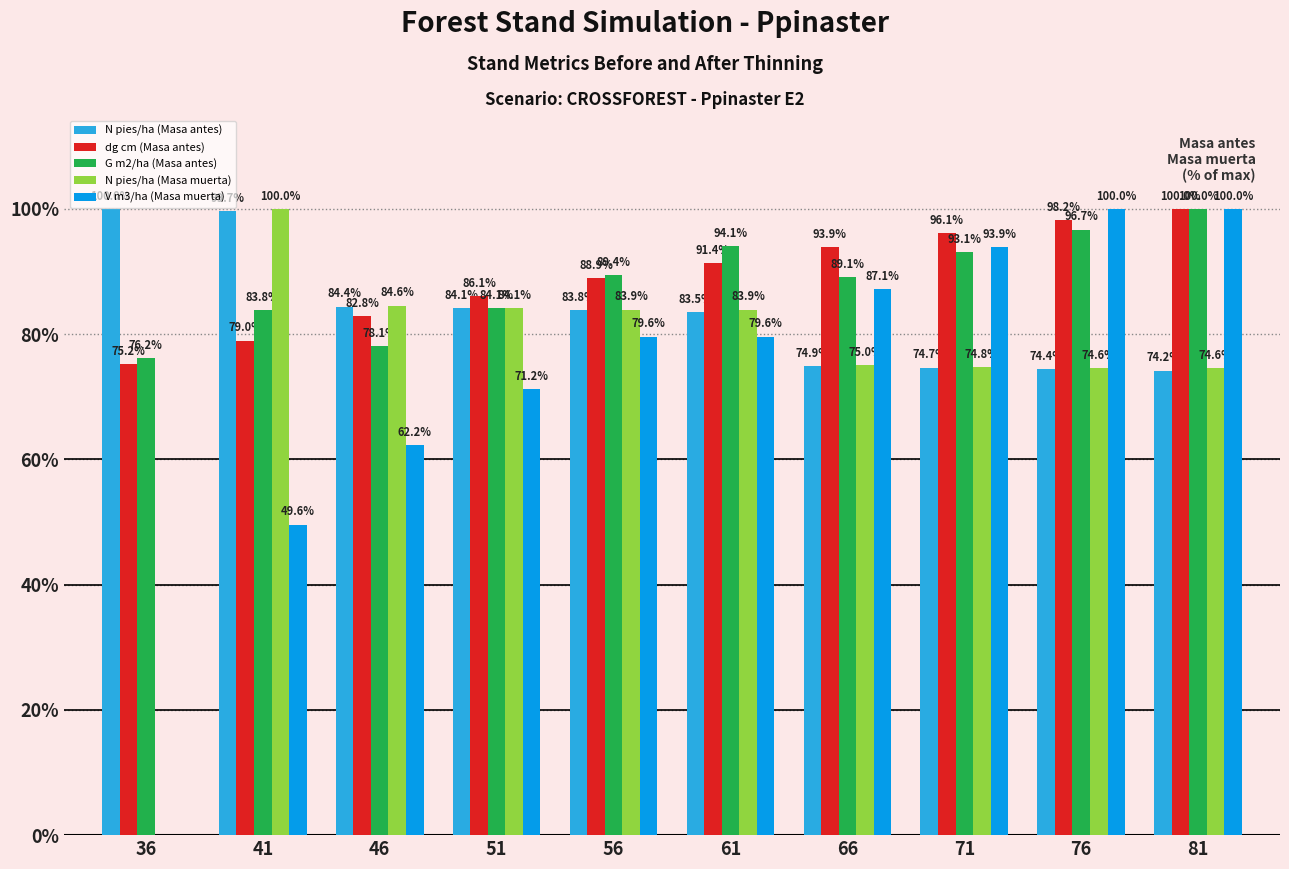

What are all the series names shown in the legend?

N pies/ha (Masa antes), dg cm (Masa antes), G m2/ha (Masa antes), N pies/ha (Masa muerta), V m3/ha (Masa muerta)